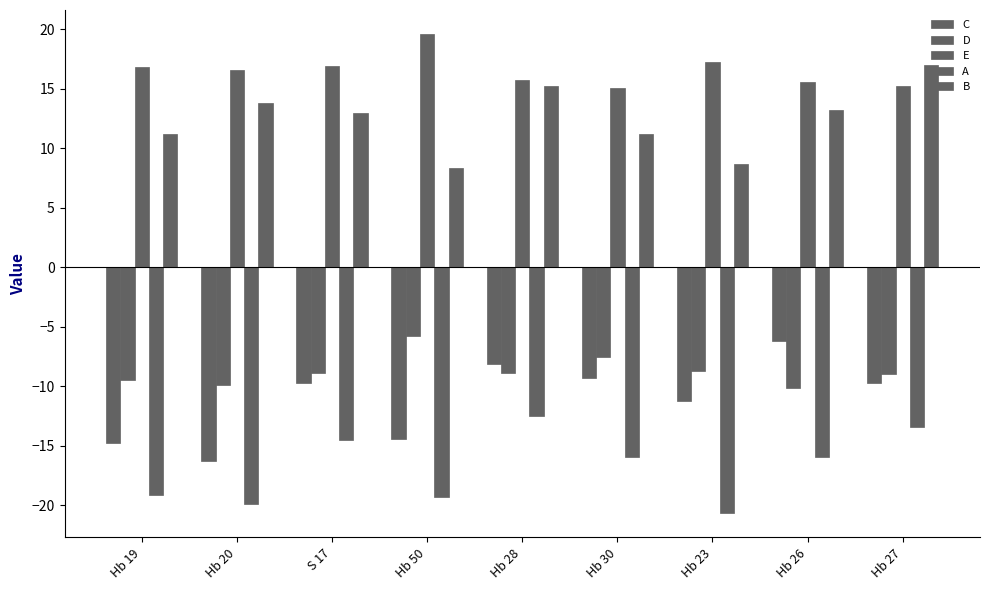

How many values in the D series are below -8?

7